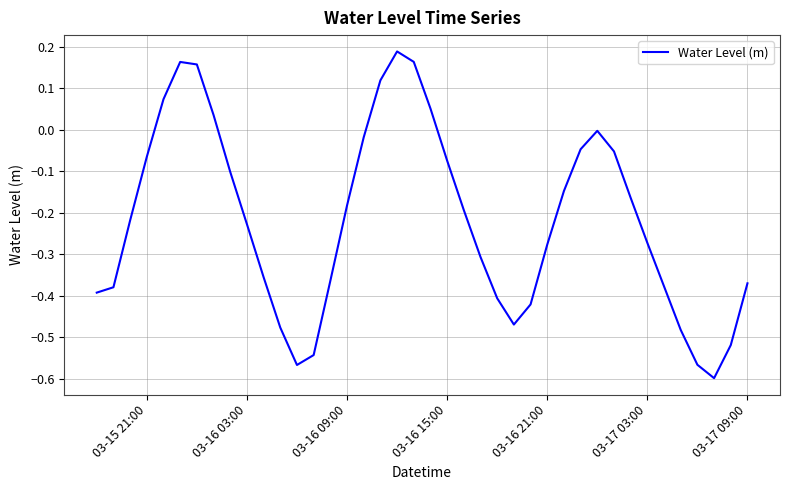

What is the difference between the maximum and minimum values?

0.8